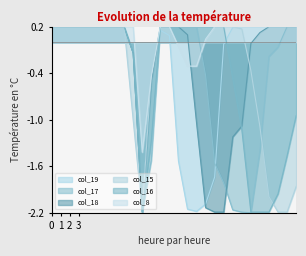

Which category has the lowest value in the col_19 series?

10